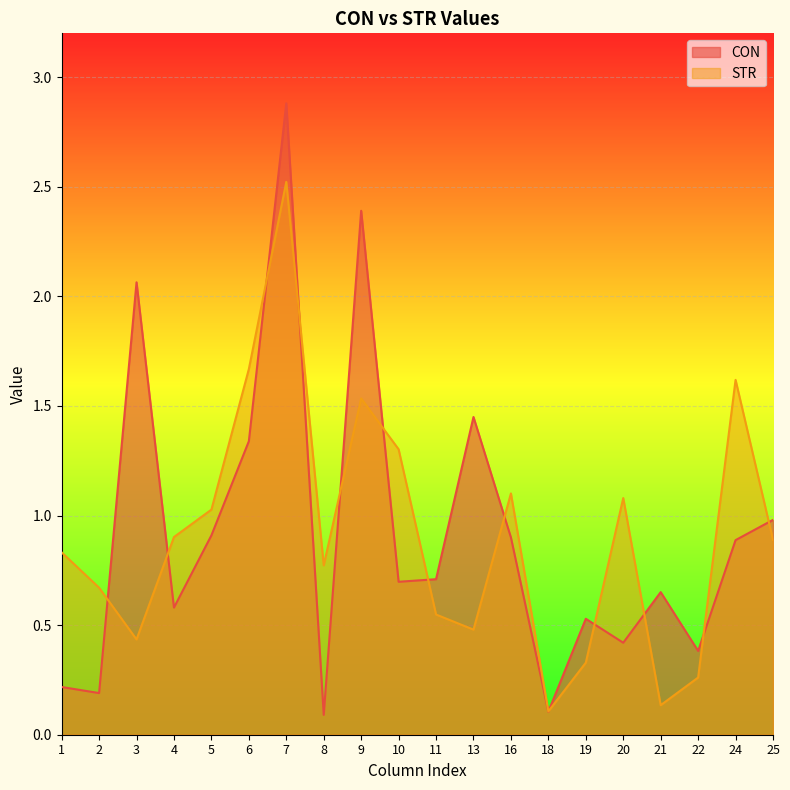

Rank the series by their average value, from highest to lowest.

CON, STR